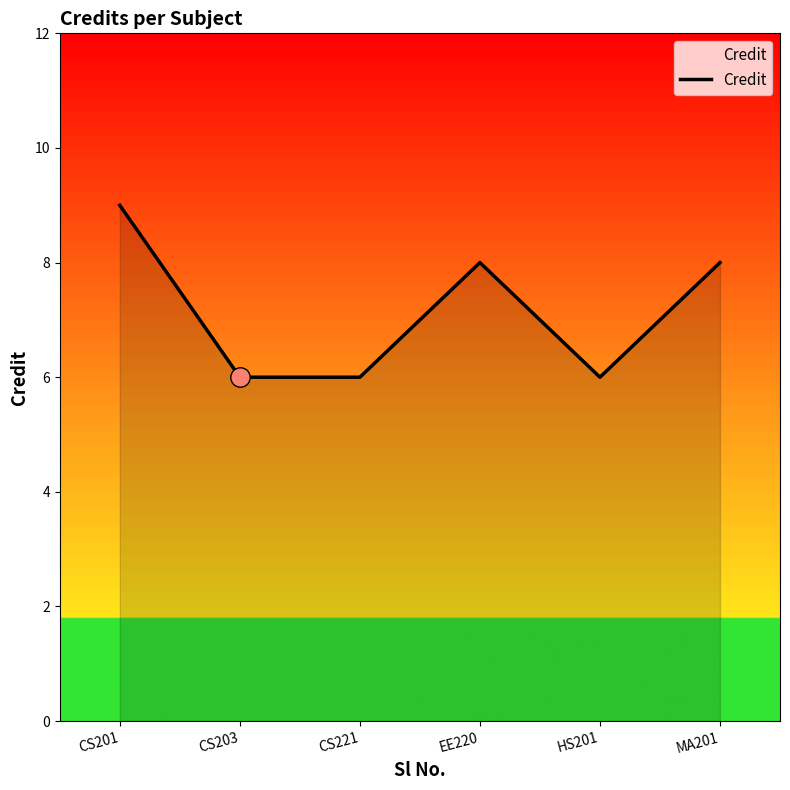

At which label does the data first exceed 8?

CS201